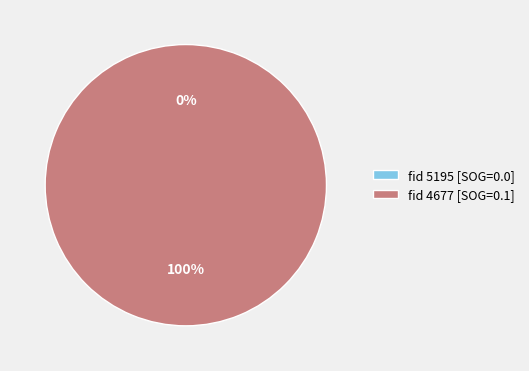

To the nearest percent, what is the average slice percentage?

50%